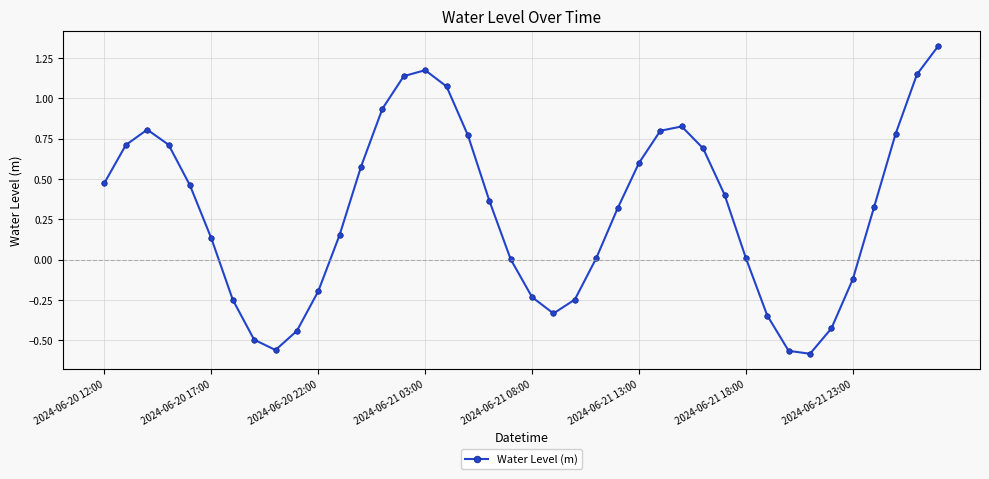

How many lines are shown in the chart?

1